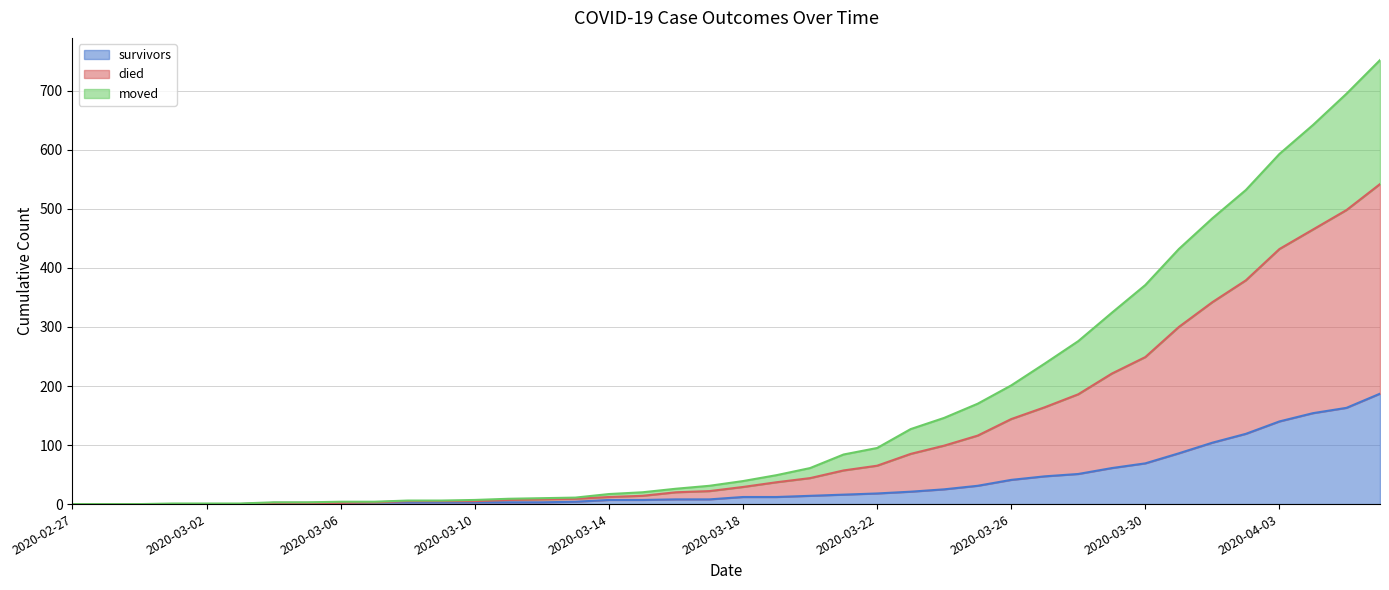

What is the highest value of the survivors series?

187